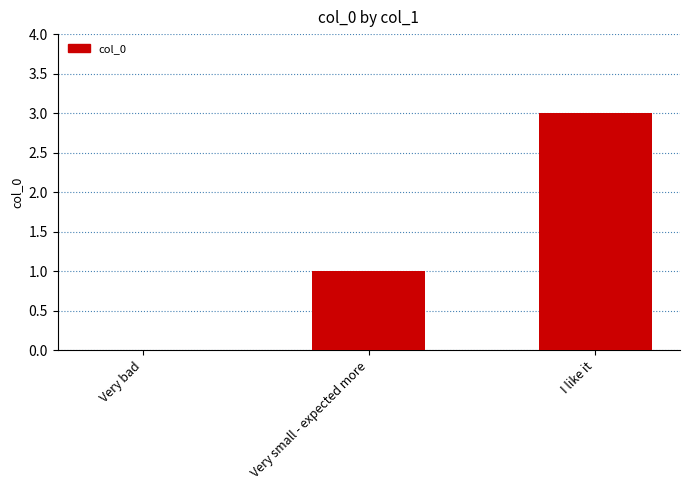

Which has a higher value, Very bad or Very small - expected more?

Very small - expected more